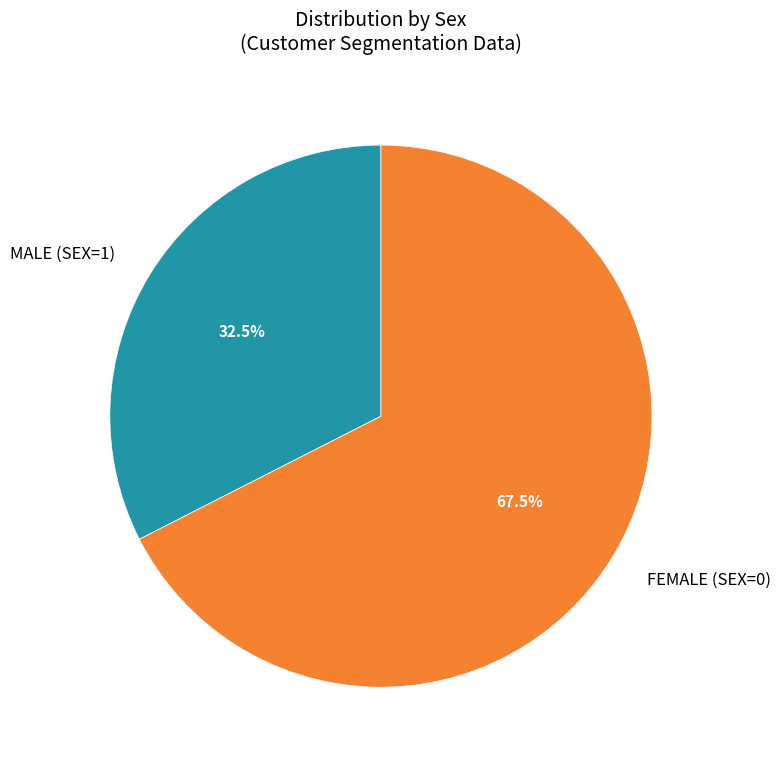

Is there a majority slice in this chart?

Yes